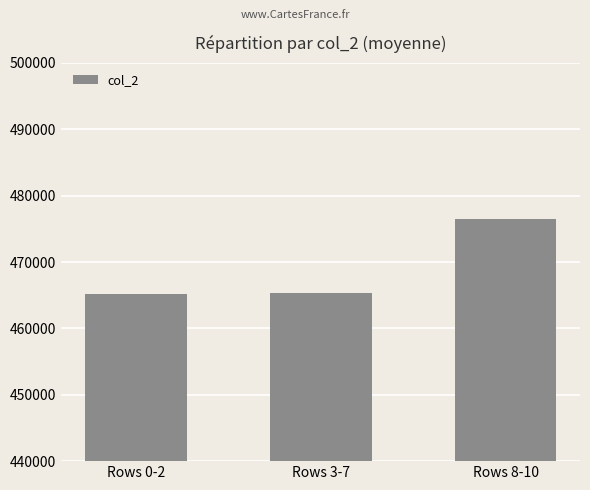

How many data points does each series have?

3